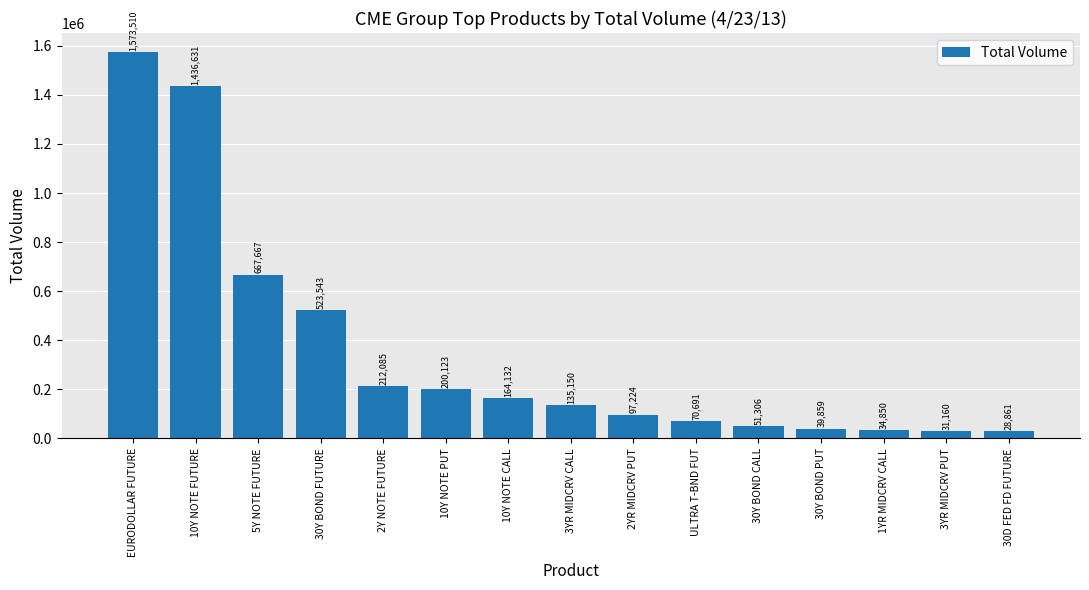

Reading left to right, extract all data points from this chart.

1573510	1436631	667667	523543	212085	200123	164132	135150	97224	70691	51306	39859	34850	31160	28861